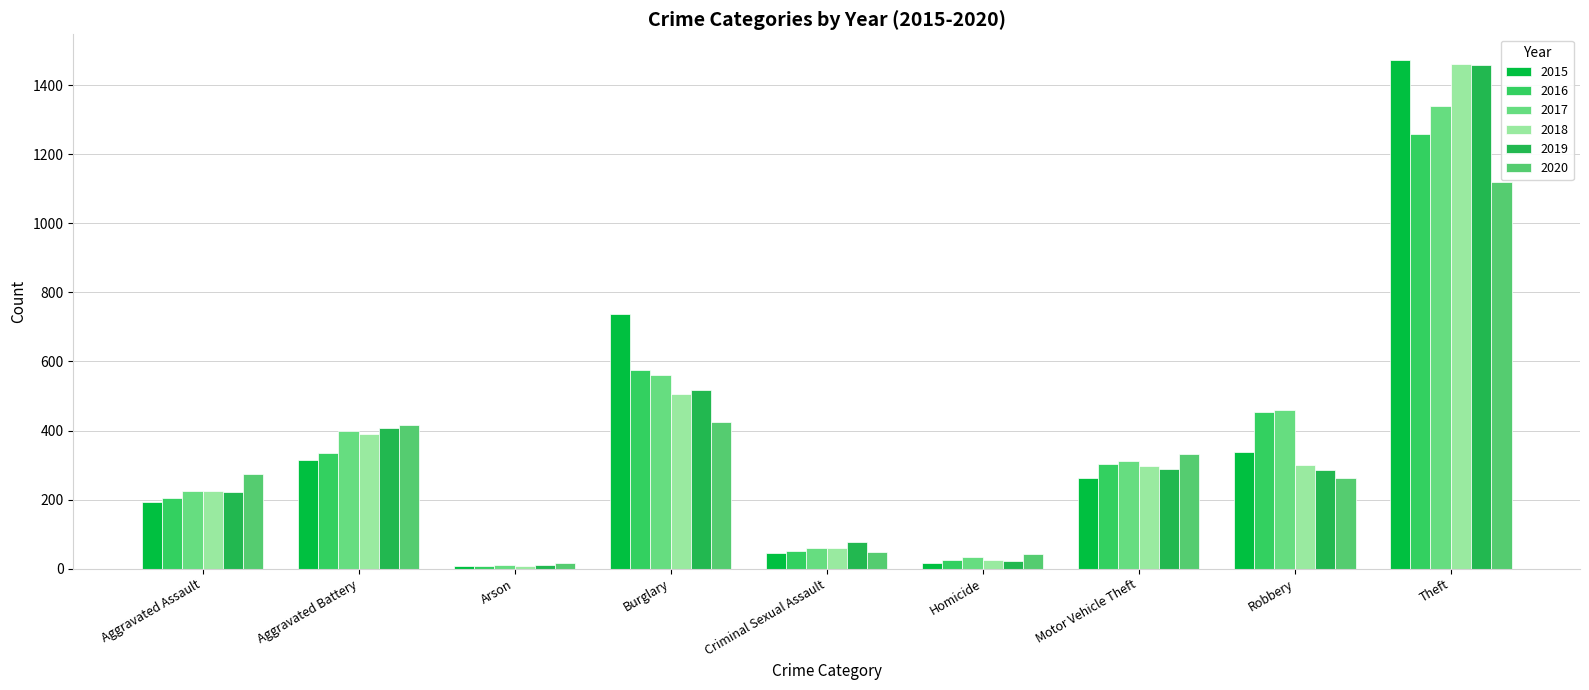

What are all the series names shown in the legend?

2015, 2016, 2017, 2018, 2019, 2020